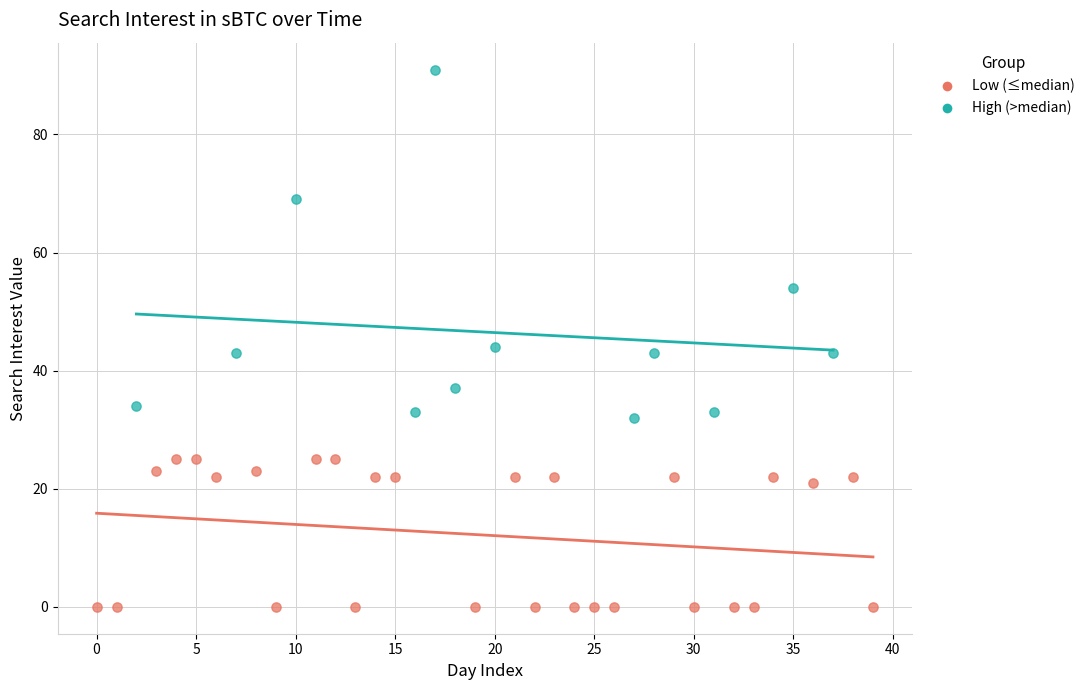

Which series reaches the maximum Y coordinate?

High (>median)